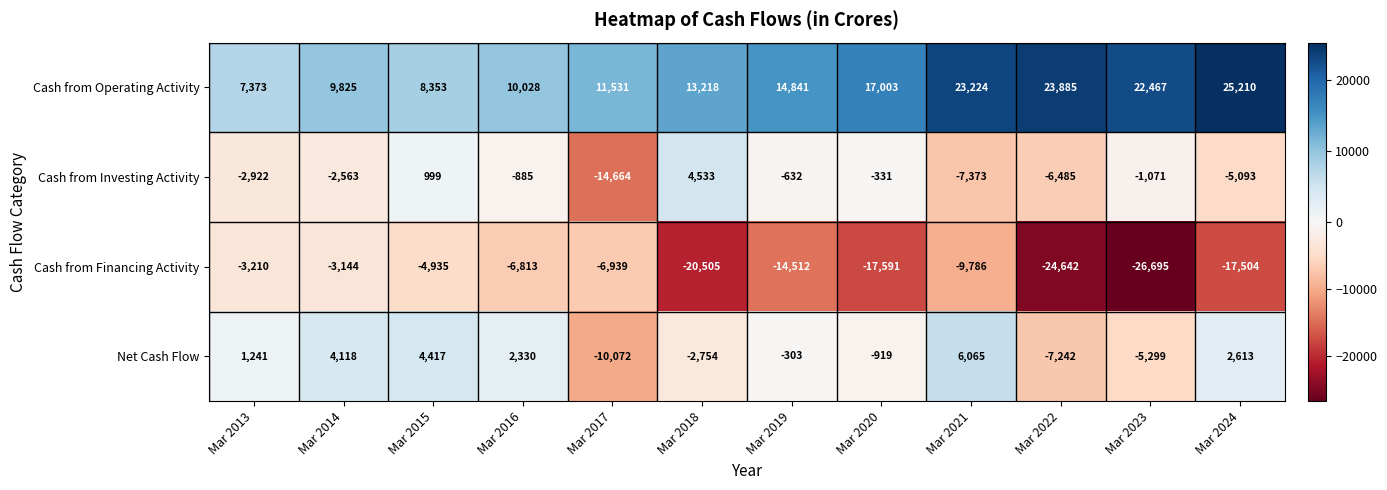

What is the difference between the highest and lowest values at Mar 2013?

10583